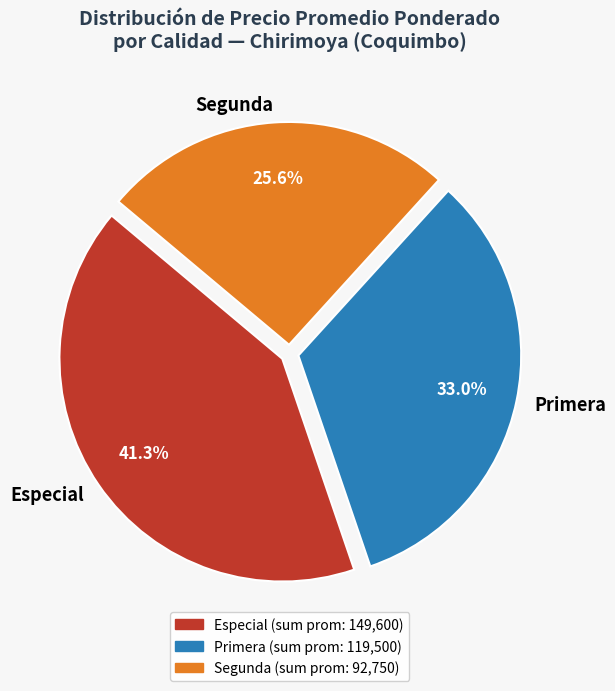

Between Segunda and Primera, which is larger?

Primera